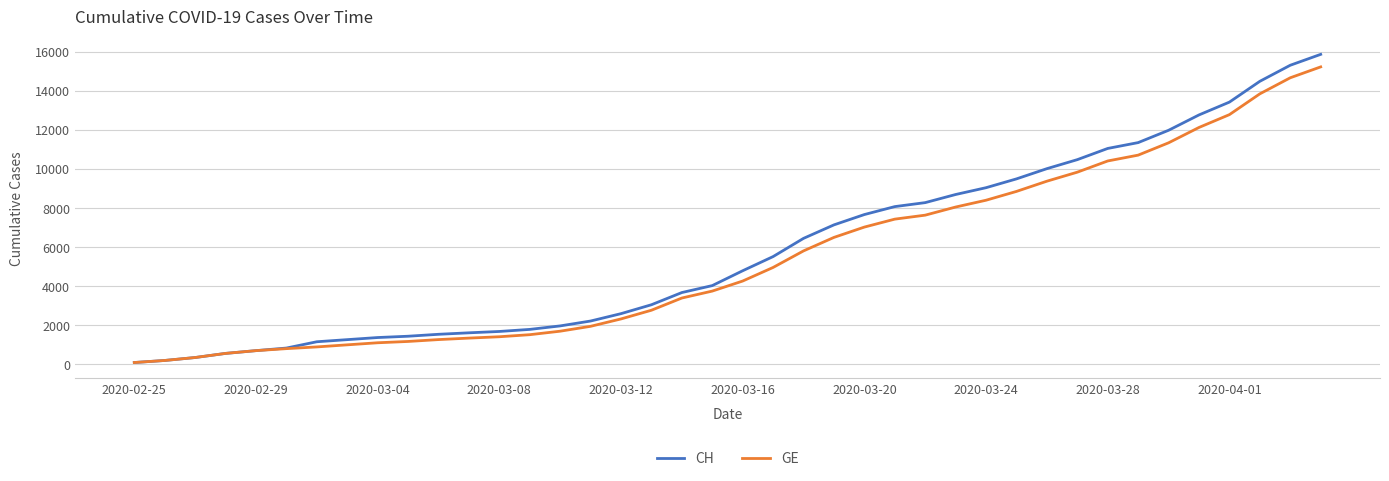

What is the greatest value displayed?

15861